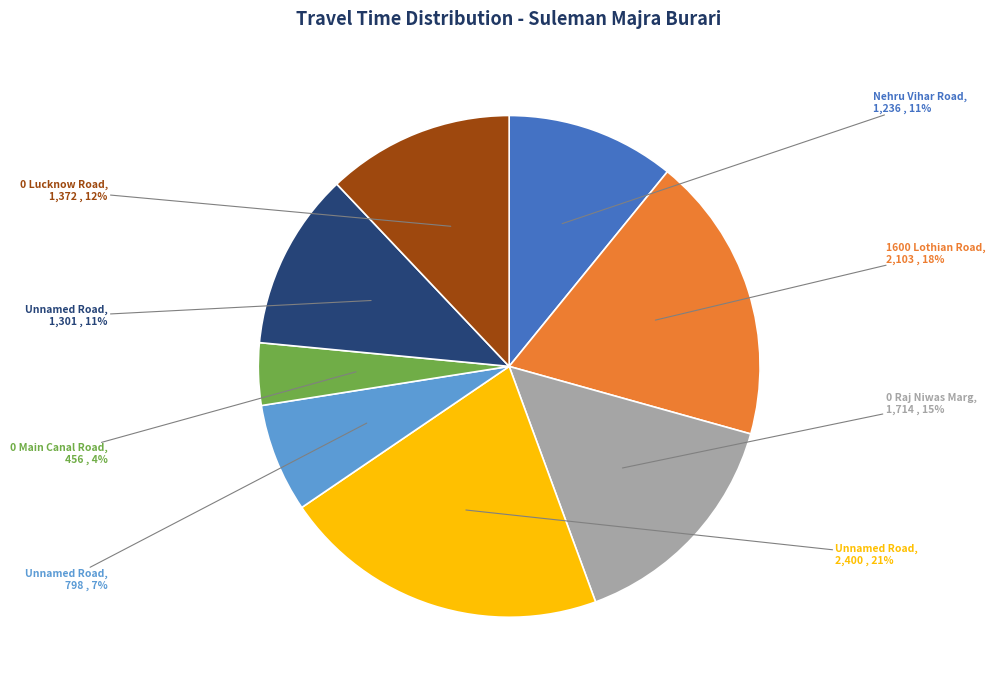

Is there any slice that represents more than half of the pie?

No